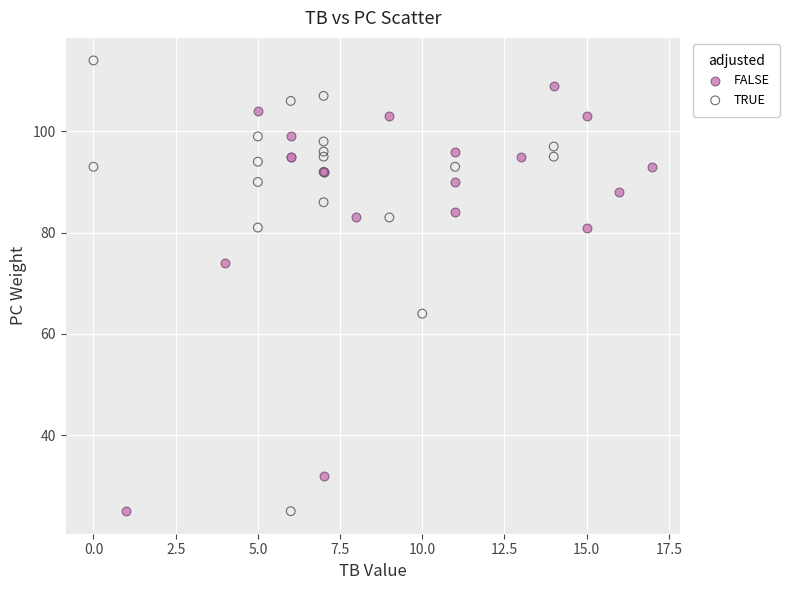

What are all the series names shown in the legend?

FALSE, TRUE